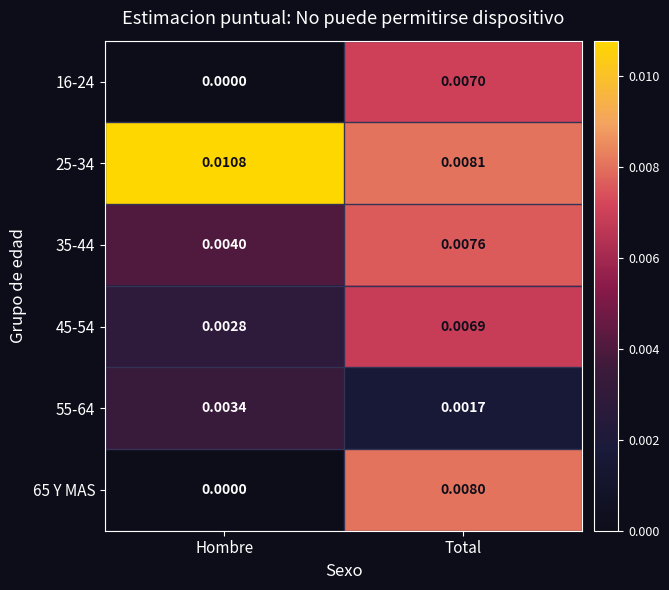

At which category is the sum across all series the highest?

Total